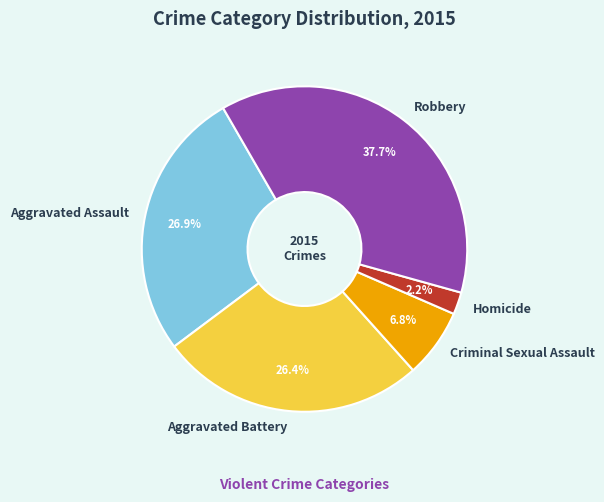

To the nearest percent, what portion does Aggravated Assault represent?

27%